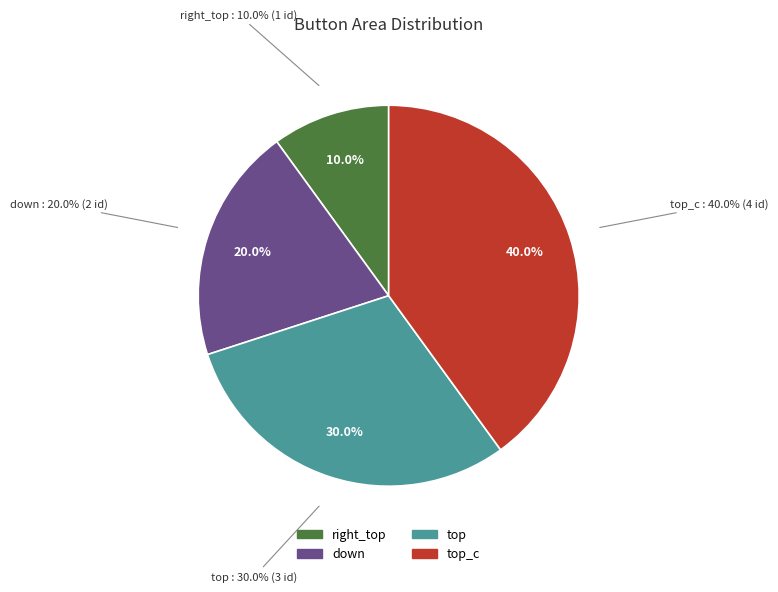

Does any single category account for the majority?

No